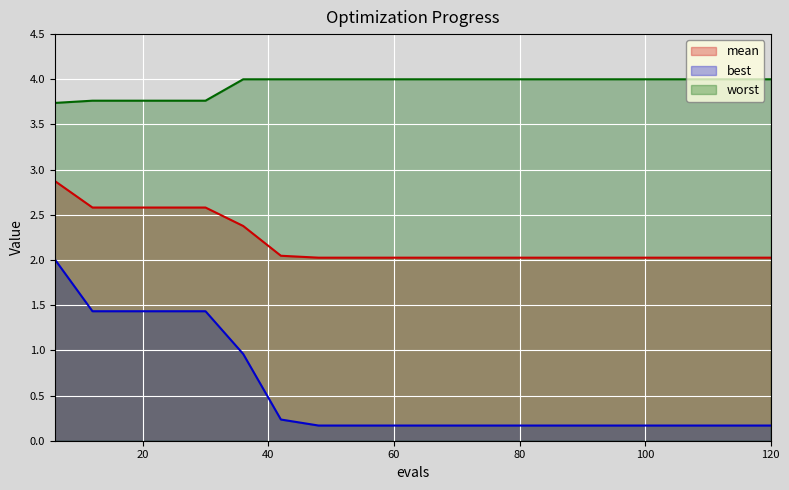

Which series has the largest range (max minus min)?

best